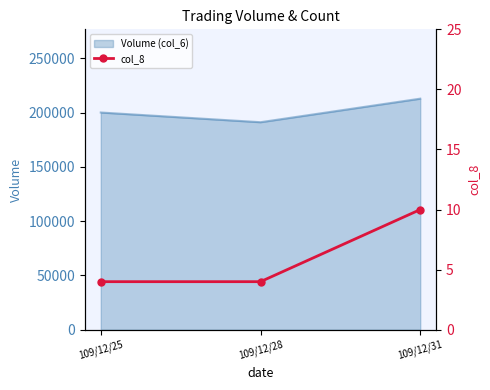

The value at 109/12/28 is 2. True or false?

False